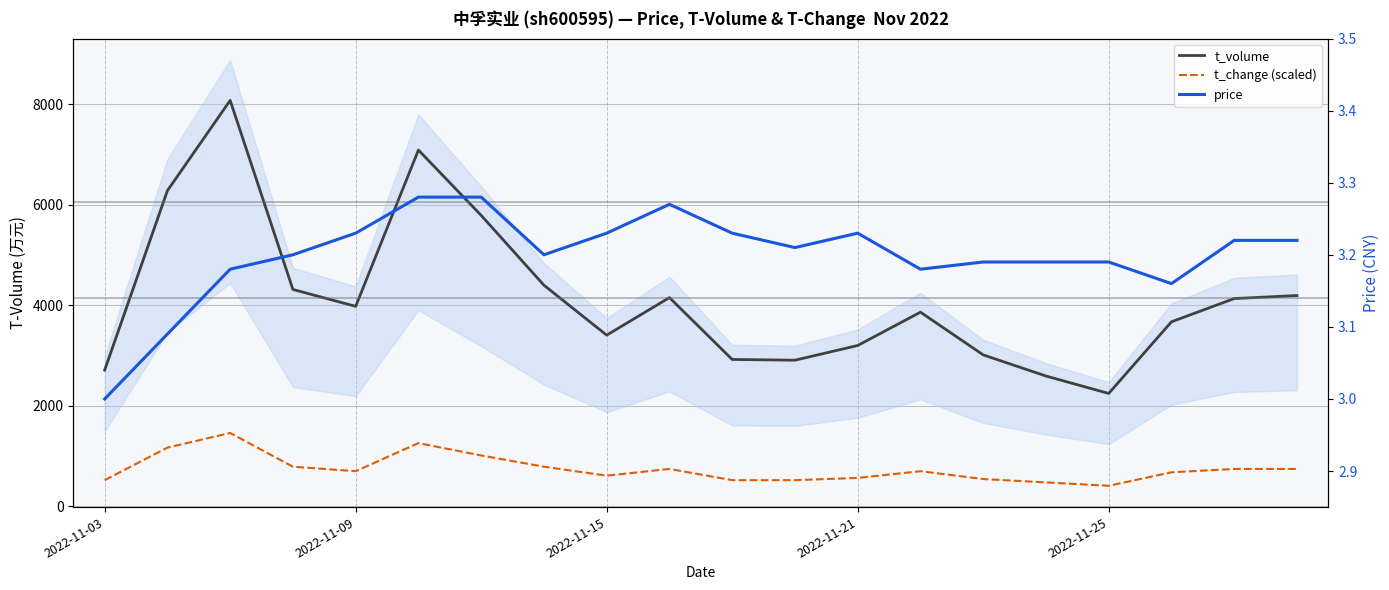

The price series shows 1.9 at 2022-11-03. True or false?

False